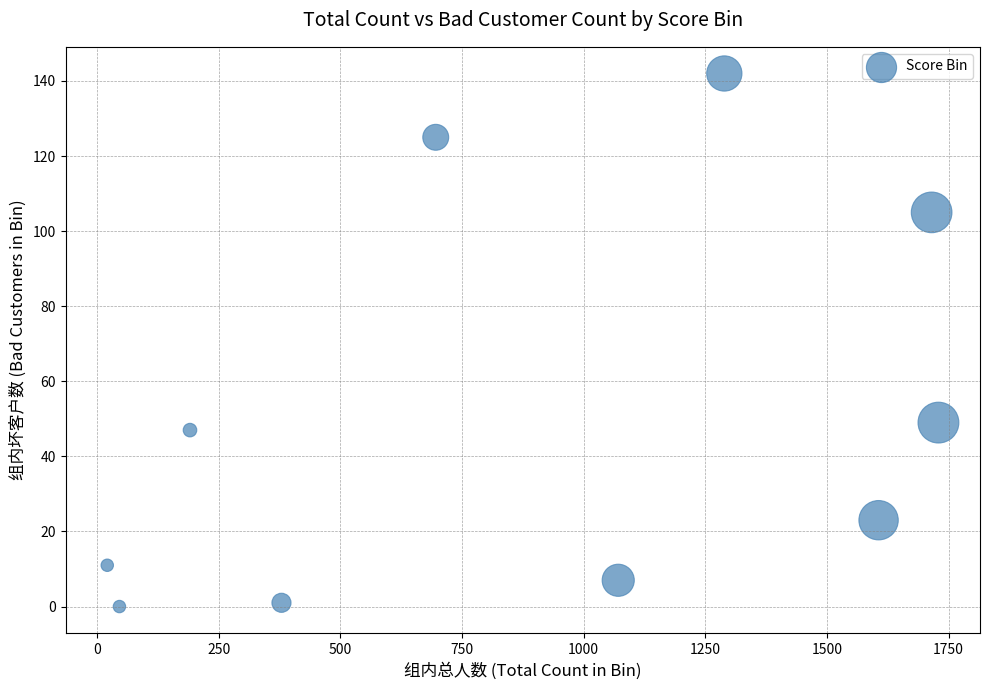

What Y value in the scatter plot is closest to 71?

49